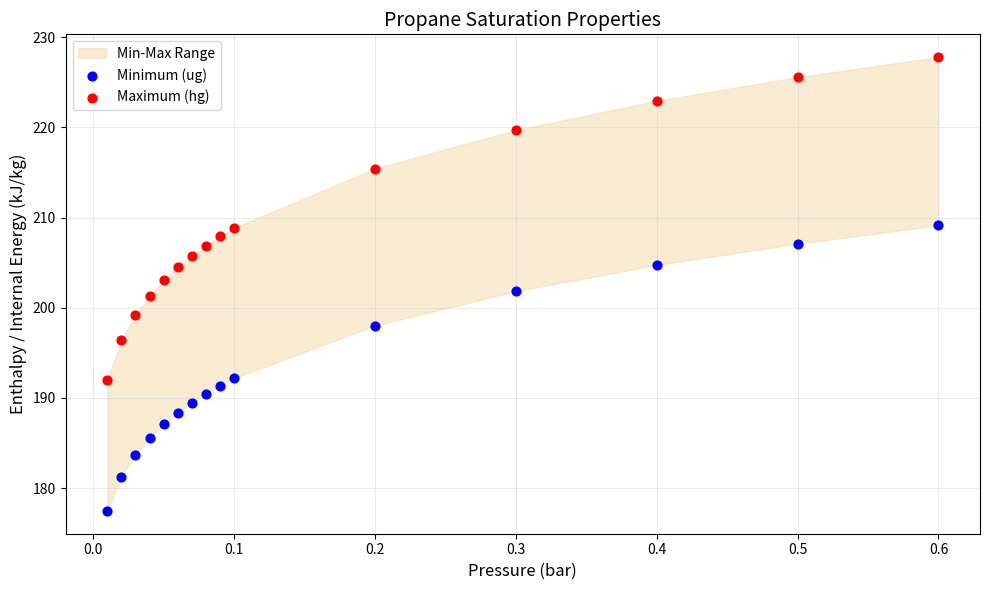

Across all data points, what is the range of X values (max minus min)?

0.6